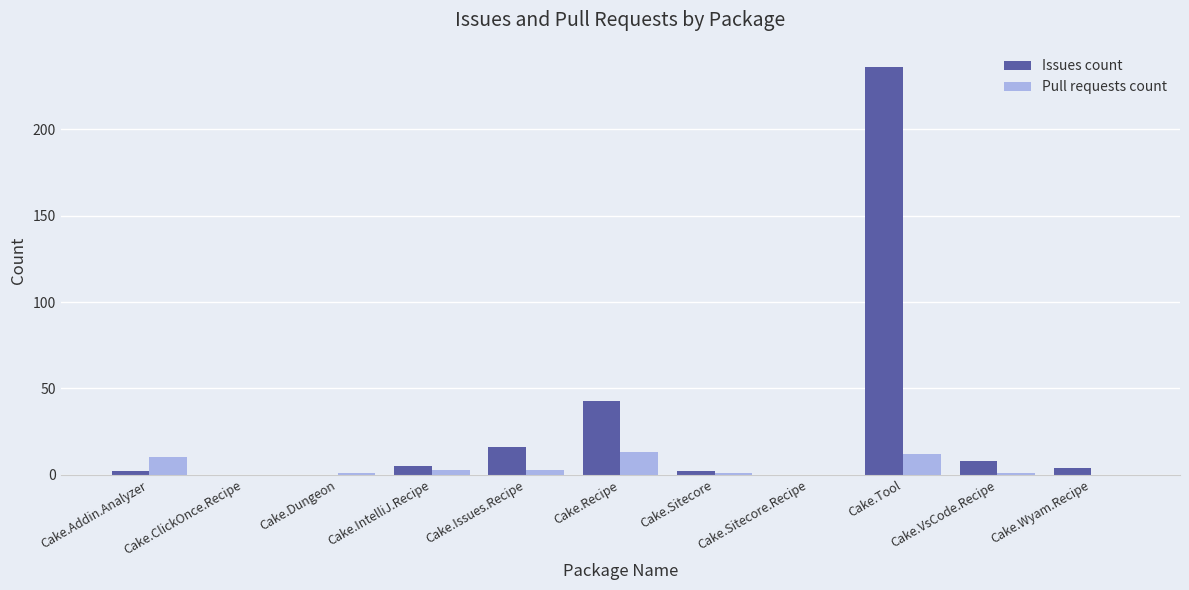

True or false: Issues count has a value of 0 at Cake.Sitecore.Recipe.

True